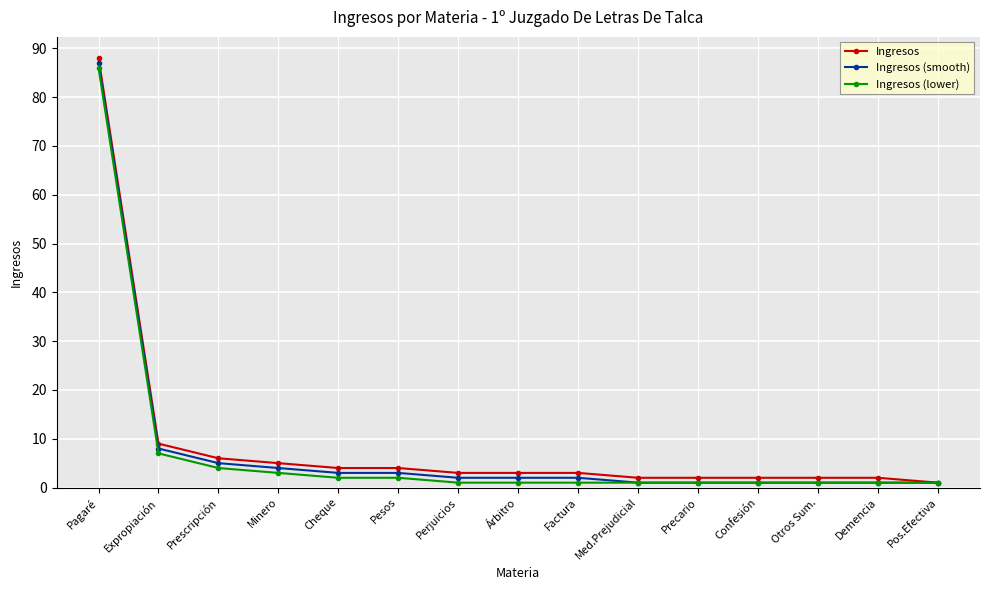

What is the difference between the maximum and minimum values in the Ingresos series?

87